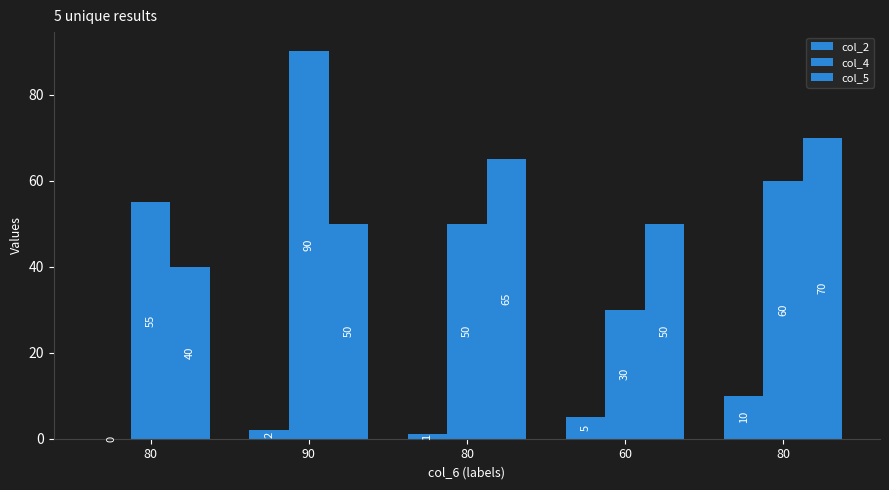

True or false: col_2 has a value of 0 at 90.

False